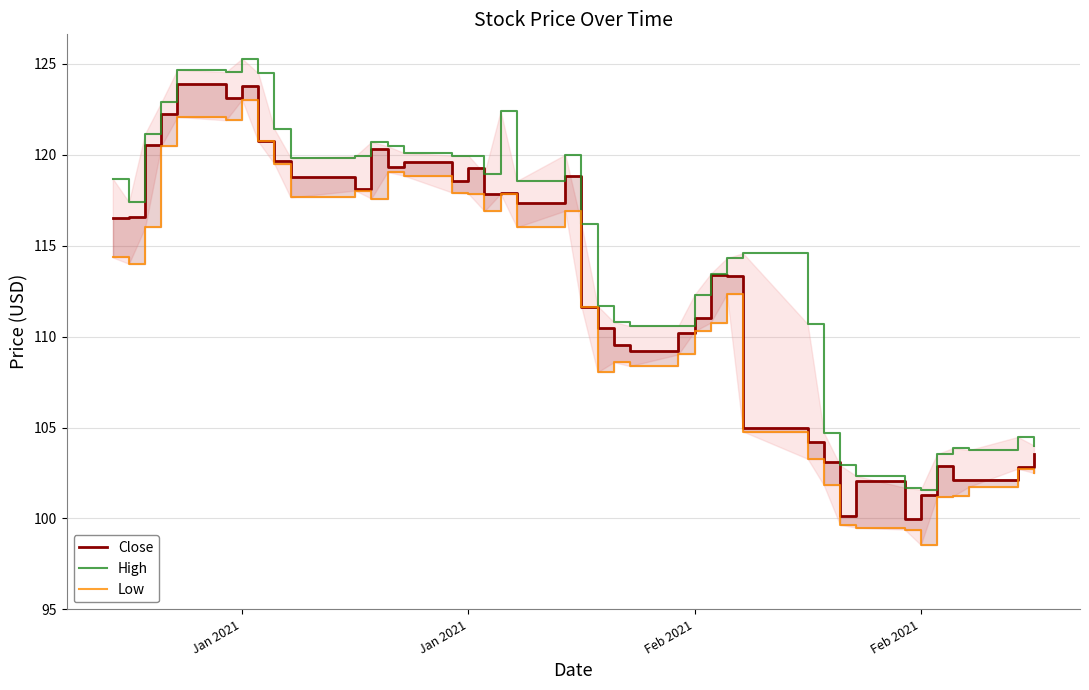

Is this an area chart (filled region under the line)?

No